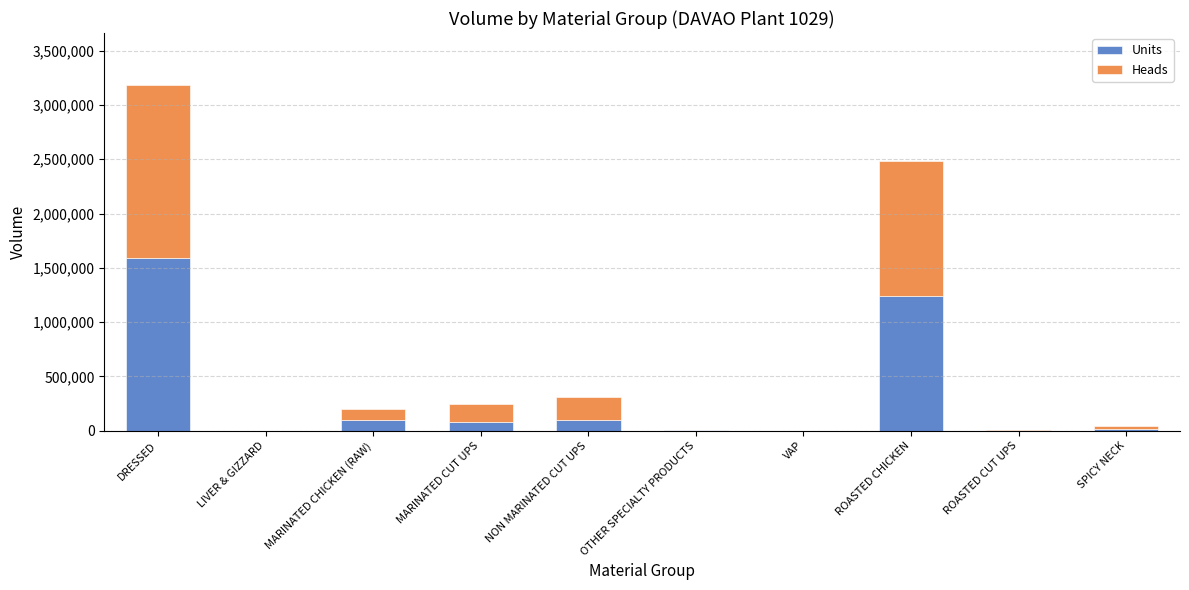

The Units series shows -985837.5 at LIVER & GIZZARD. True or false?

False